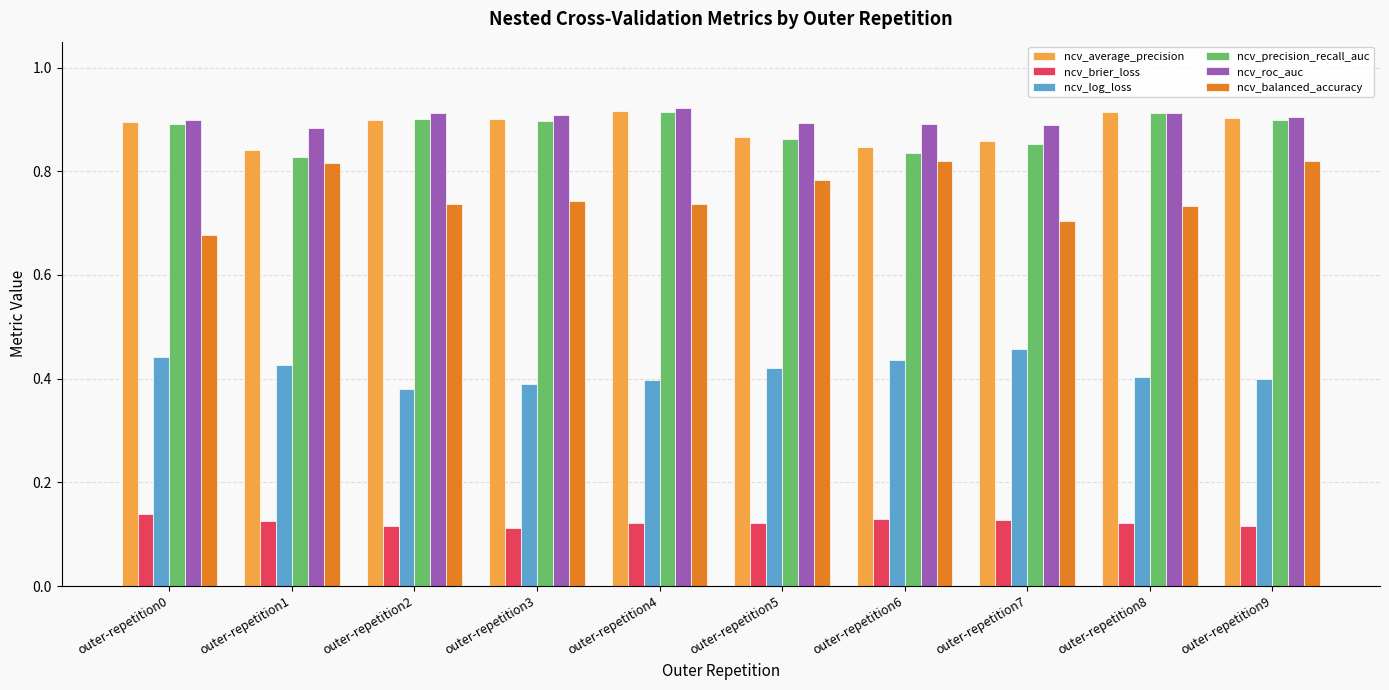

Is the value of ncv_roc_auc at outer-repetition8 greater than the value of ncv_log_loss at outer-repetition0?

Yes